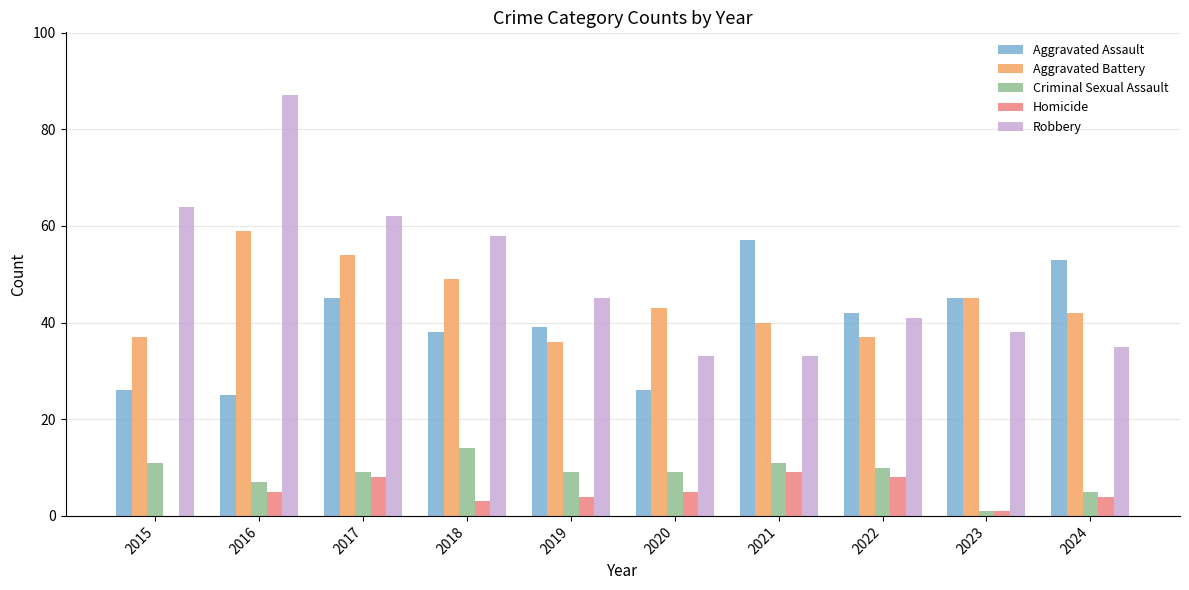

Reading right to left, list all the values displayed in this chart.

Aggravated Assault: 2024=53	2023=45	2022=42	2021=57	2020=26	2019=39	2018=38	2017=45	2016=25	2015=26
Aggravated Battery: 2024=42	2023=45	2022=37	2021=40	2020=43	2019=36	2018=49	2017=54	2016=59	2015=37
Criminal Sexual Assault: 2024=5	2023=1	2022=10	2021=11	2020=9	2019=9	2018=14	2017=9	2016=7	2015=11
Homicide: 2024=4	2023=1	2022=8	2021=9	2020=5	2019=4	2018=3	2017=8	2016=5	2015=0
Robbery: 2024=35	2023=38	2022=41	2021=33	2020=33	2019=45	2018=58	2017=62	2016=87	2015=64